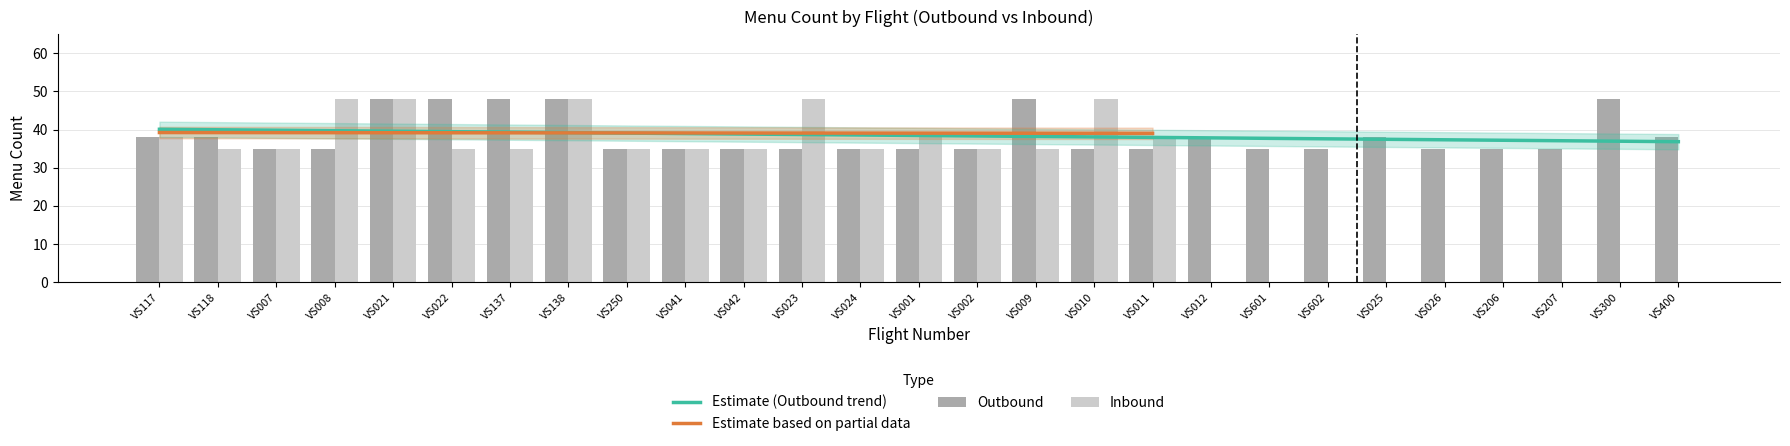

What is the highest value of the Outbound series?

48